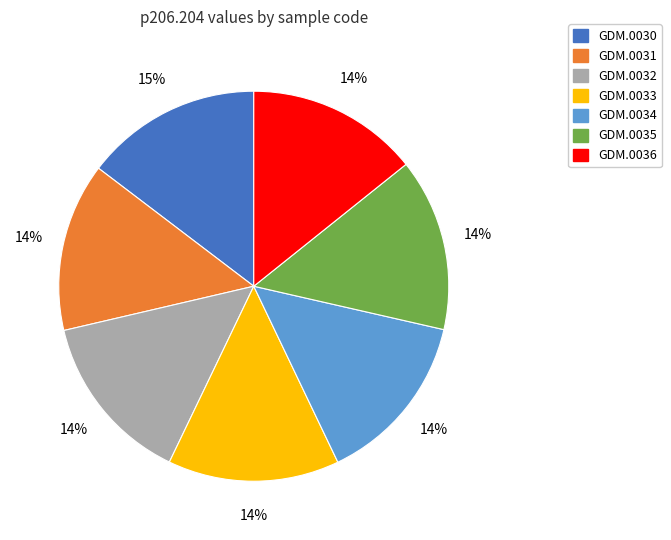

To the nearest percent, what is the difference between the largest and smallest slice percentages?

1%